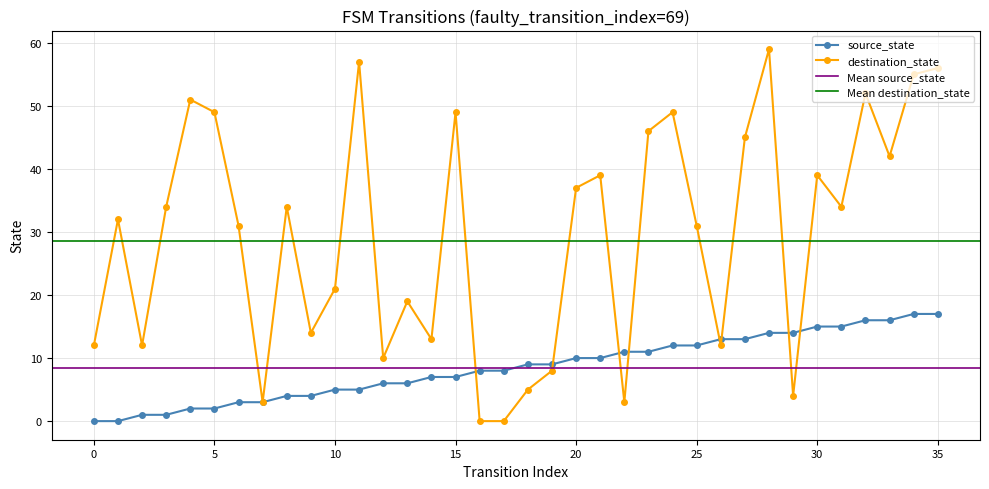

Does the chart have visible grid lines?

Yes